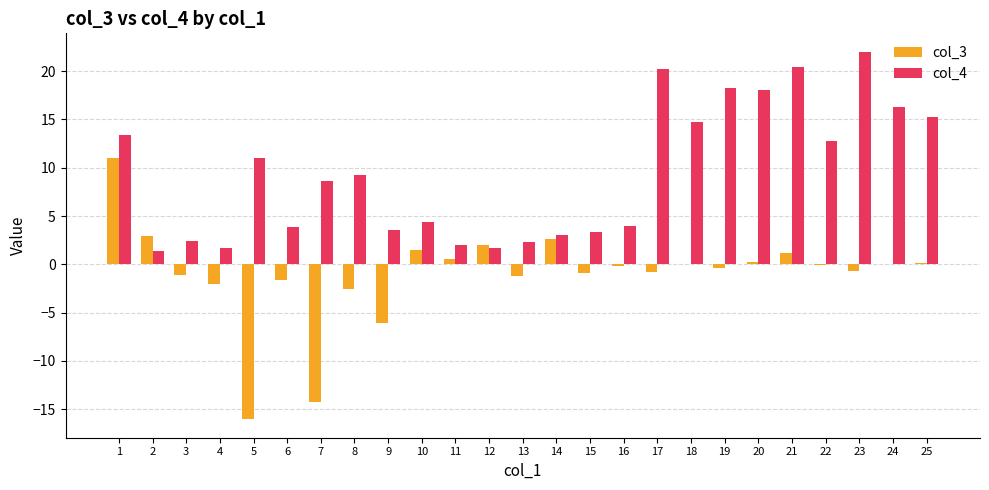

Which series has the largest total across all categories?

col_4